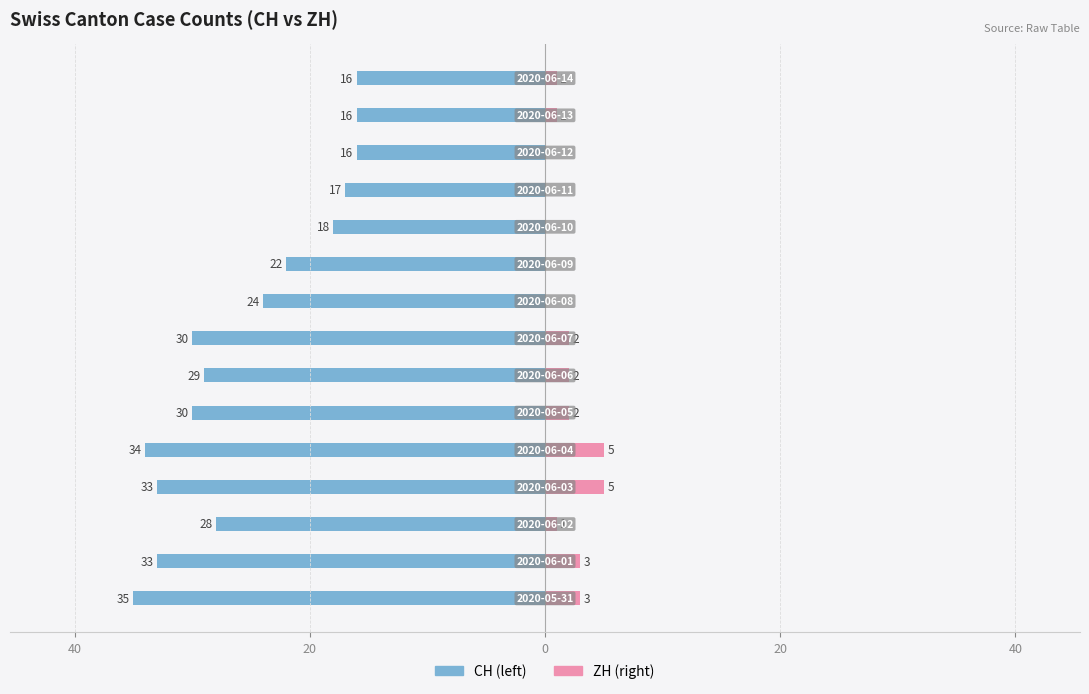

Reading left to right, extract all data points from this chart.

CH: -35	-33	-28	-33	-34	-30	-29	-30	-24	-22	-18	-17	-16	-16	-16
ZH: 3	3	1	5	5	2	2	2	0	0	0	0	0	1	1